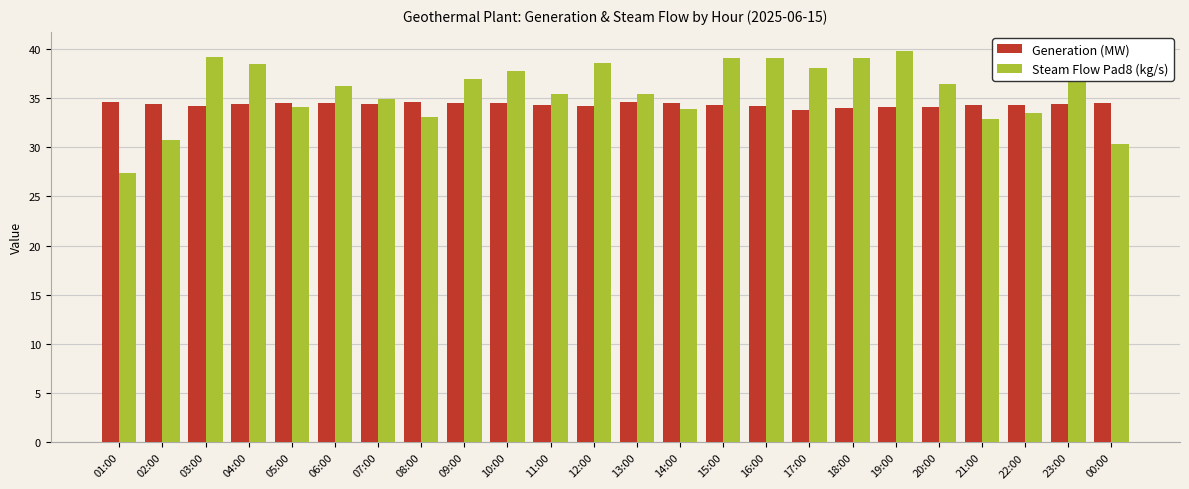

Rank the series at 10:00 from highest to lowest value.

Steam Flow Pad8 (kg/s), Generation (MW)